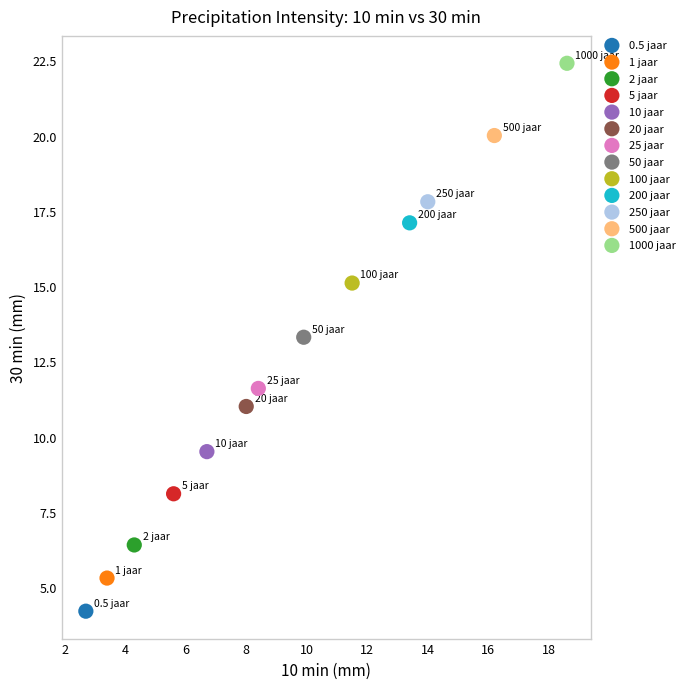

Which series reaches the maximum Y coordinate?

1000 jaar